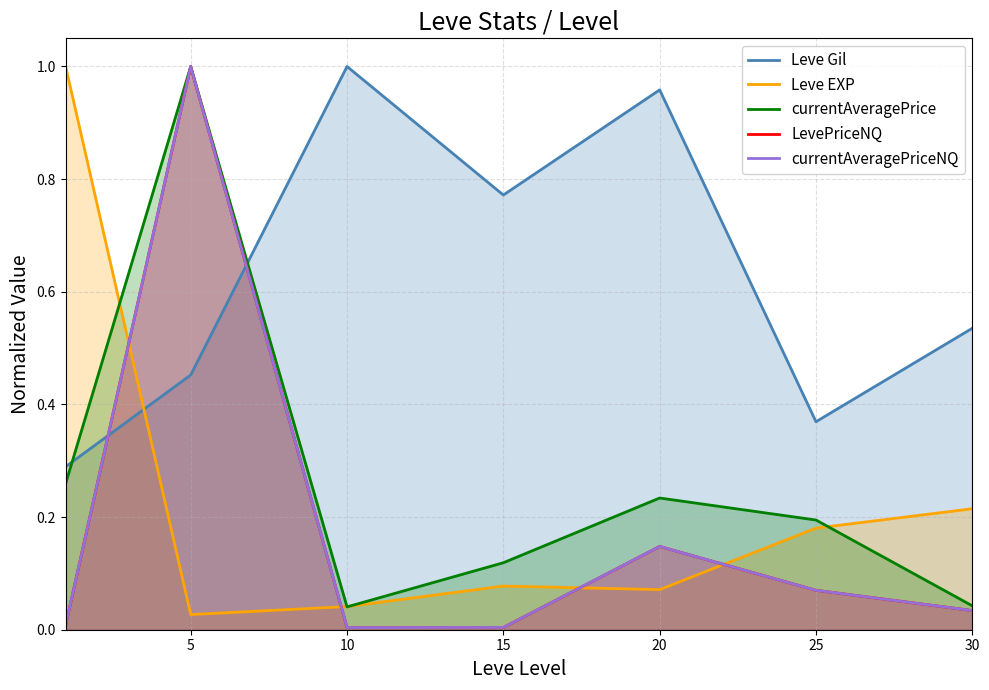

What is the sum of the LevePriceNQ values at 15 and 25?

0.1